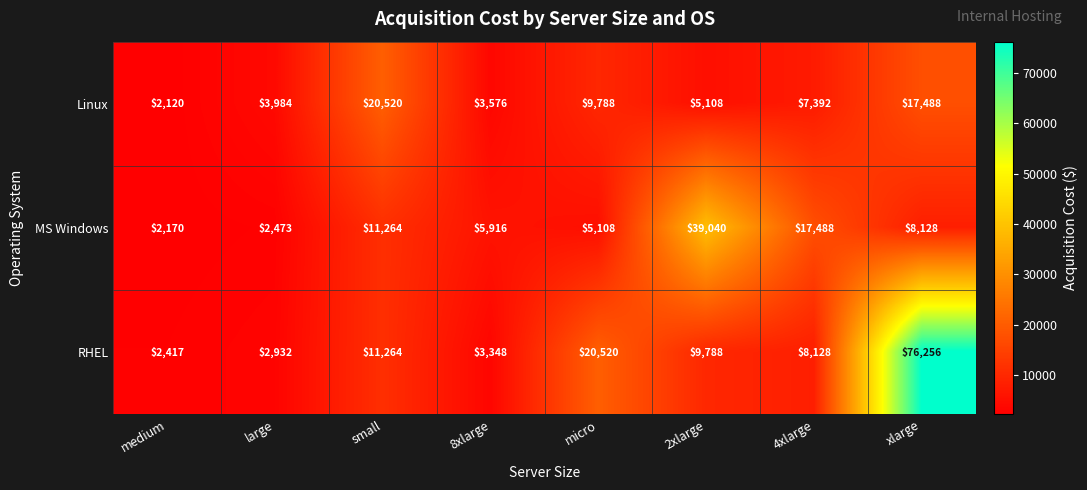

Read the MS Windows value at xlarge, to the nearest 100.

8100